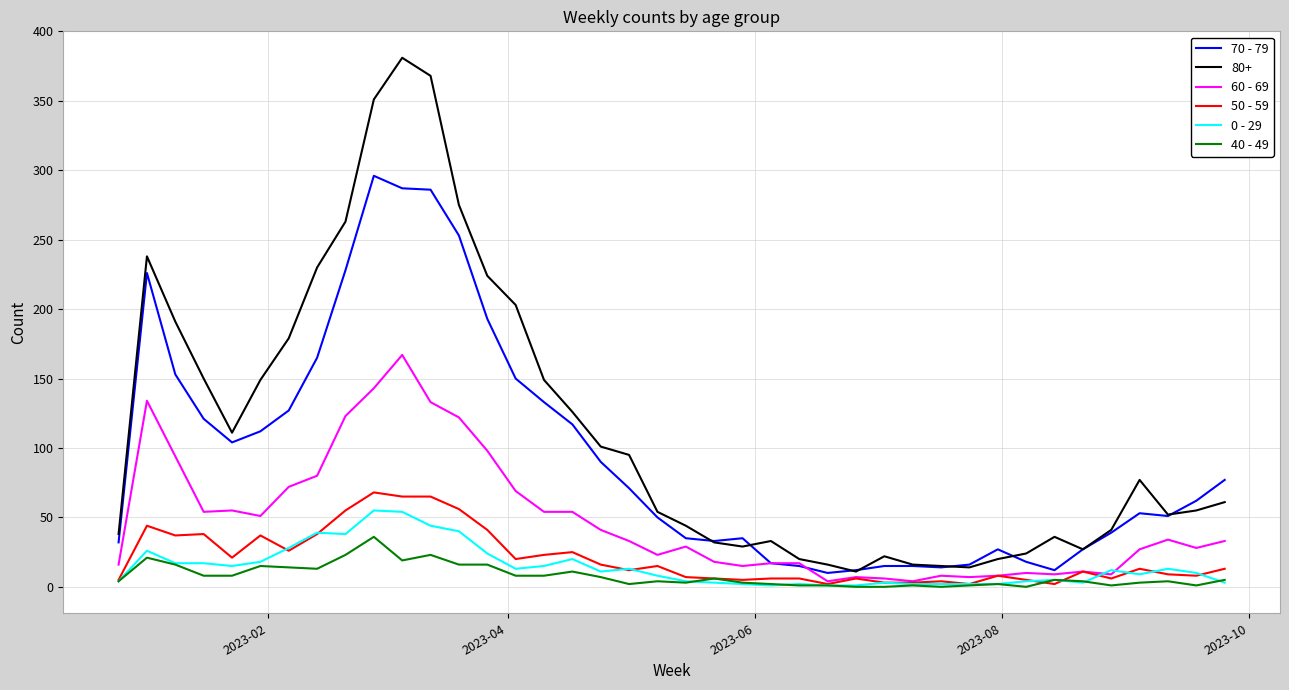

What is the greatest value displayed?

381